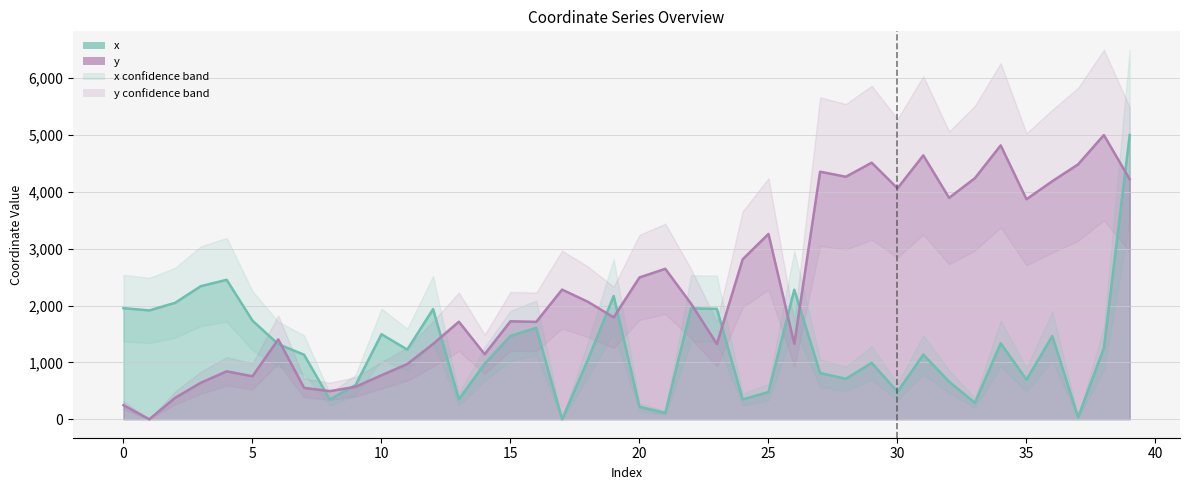

What are all the series names shown in the legend?

x, y